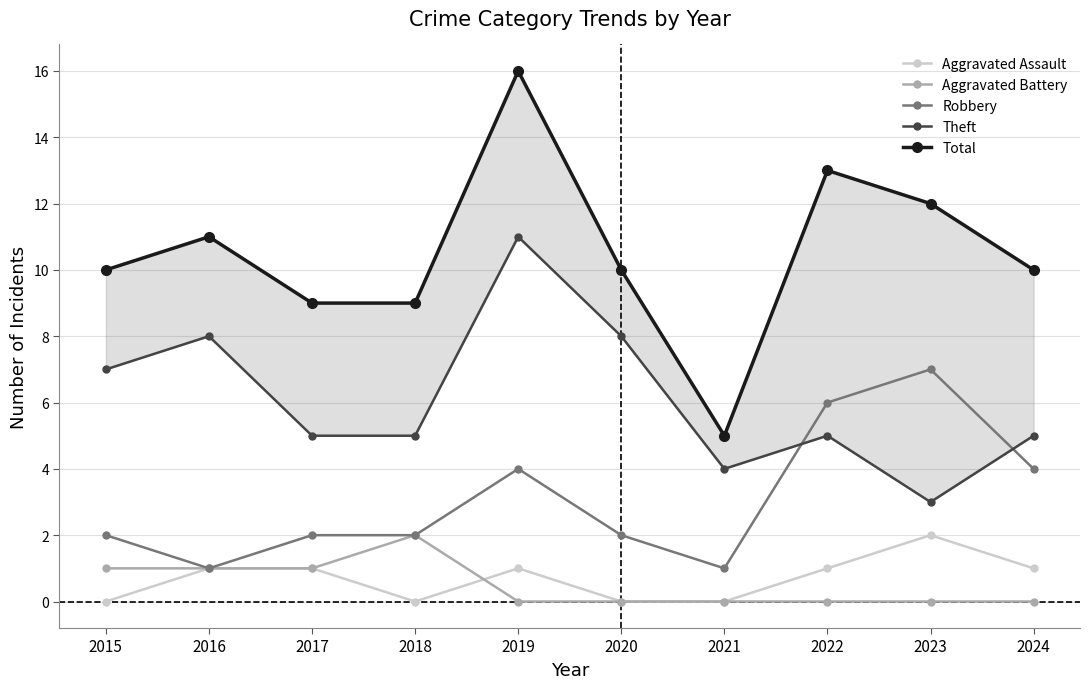

What is the total value across all series at 2019?

32